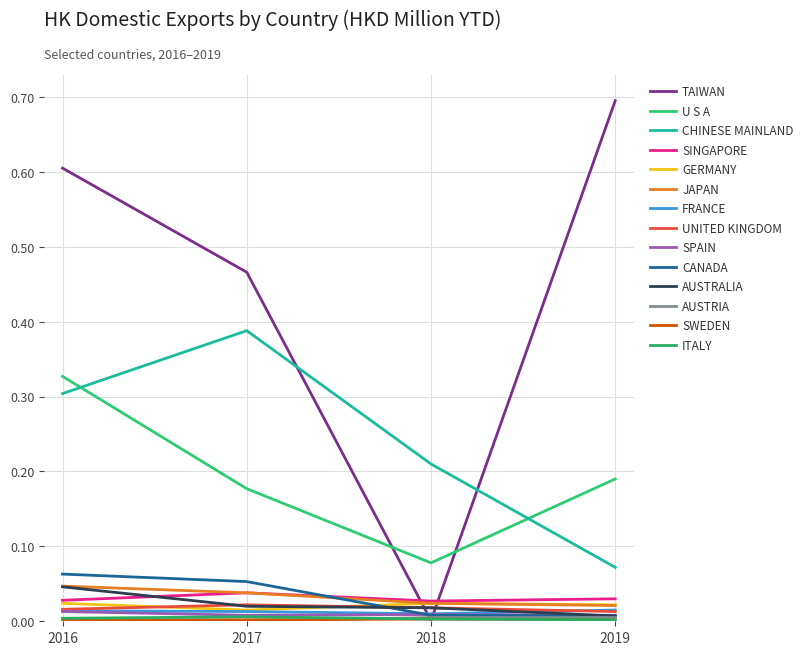

What is the maximum value shown in the chart?

0.7